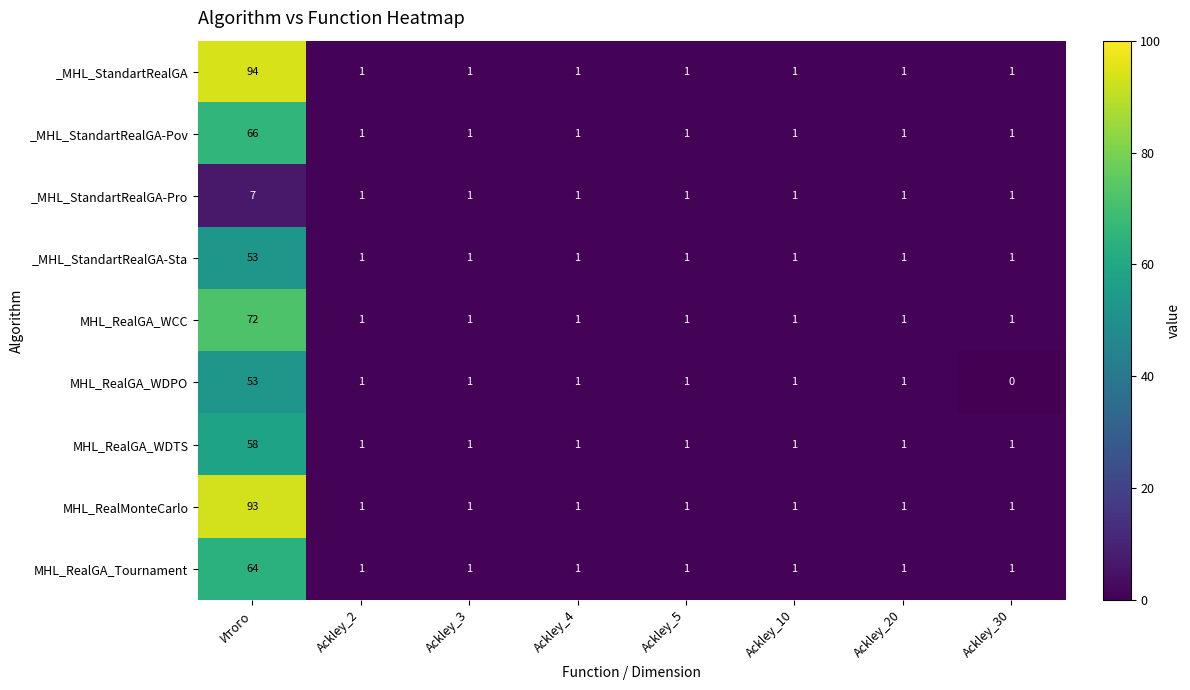

Count the number of categories in the chart.

8